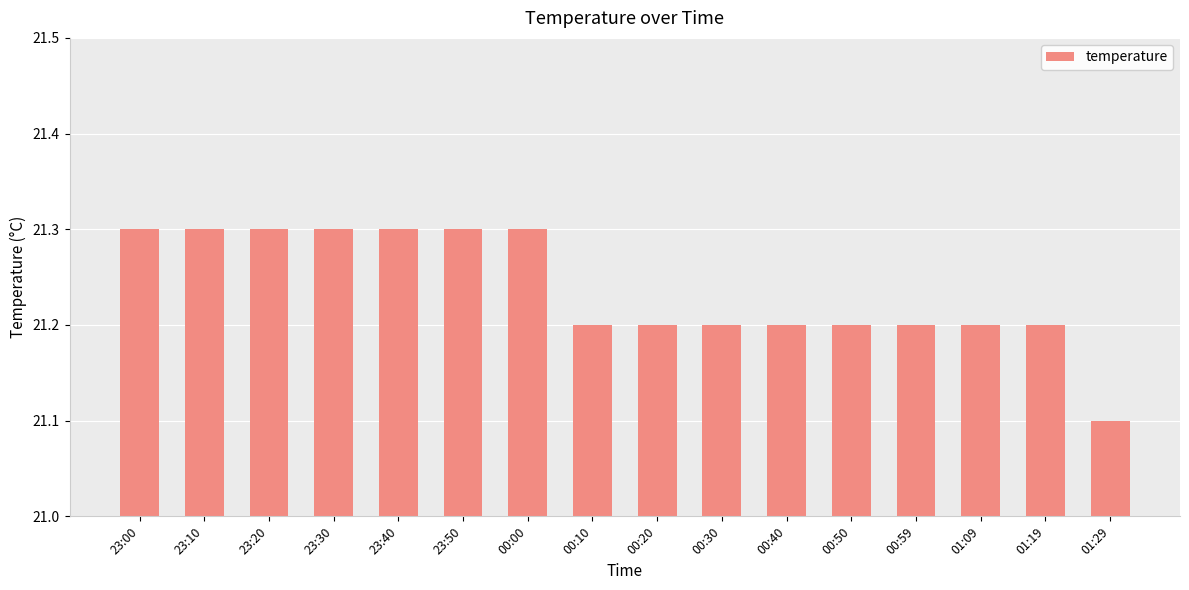

Is it true that the value at 00:59 is 5.0?

False